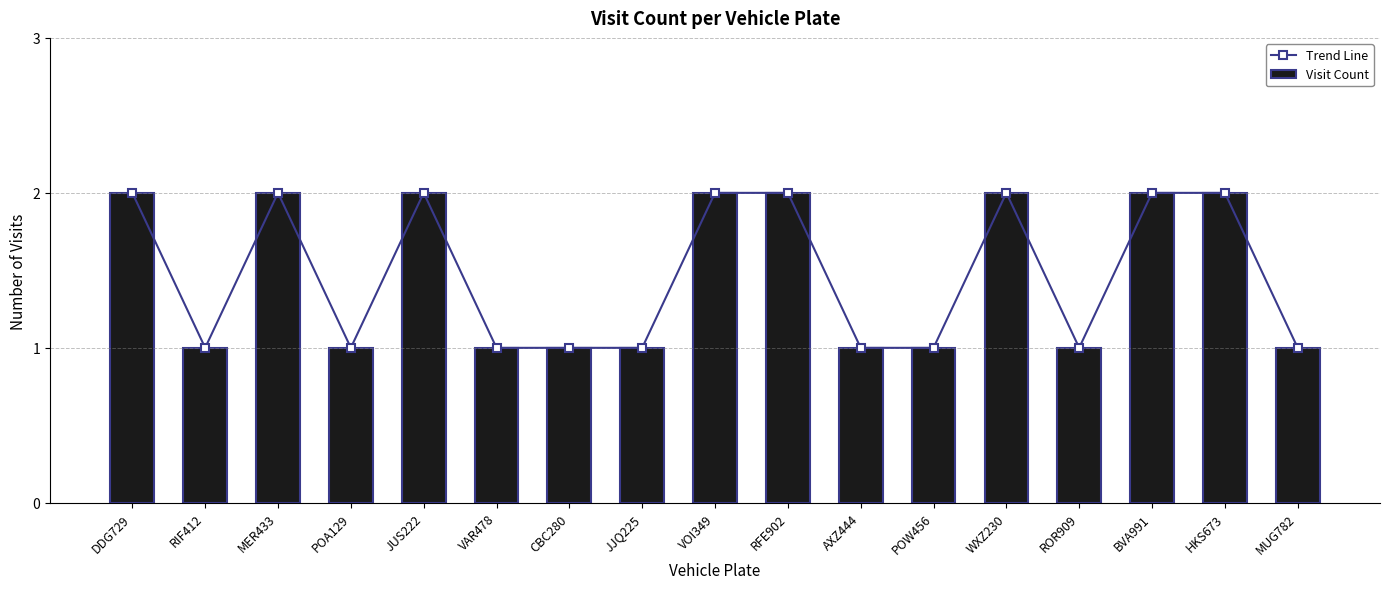

Does the chart contain stacked bars?

No